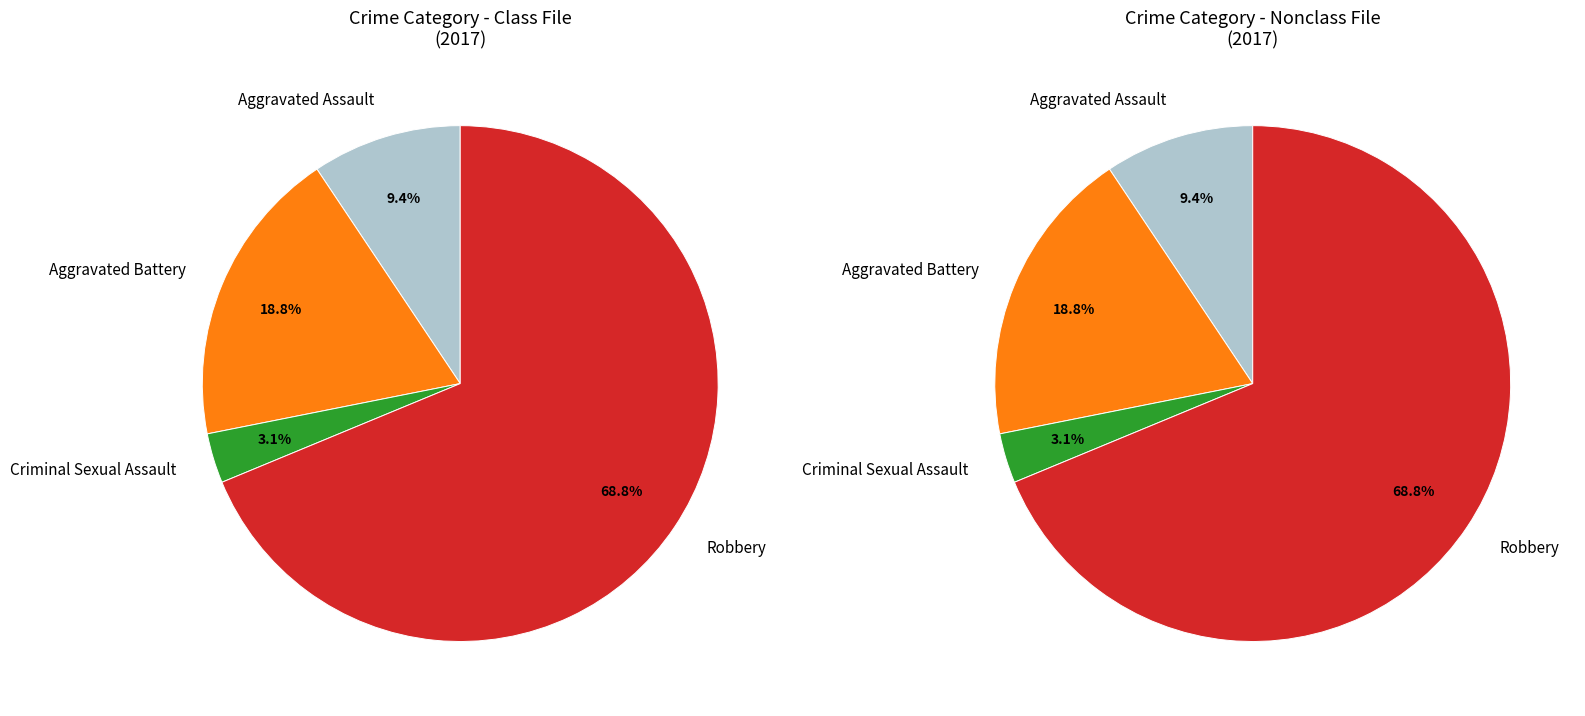

To the nearest percent, what percentage of the pie is Criminal Sexual Assault?

3%